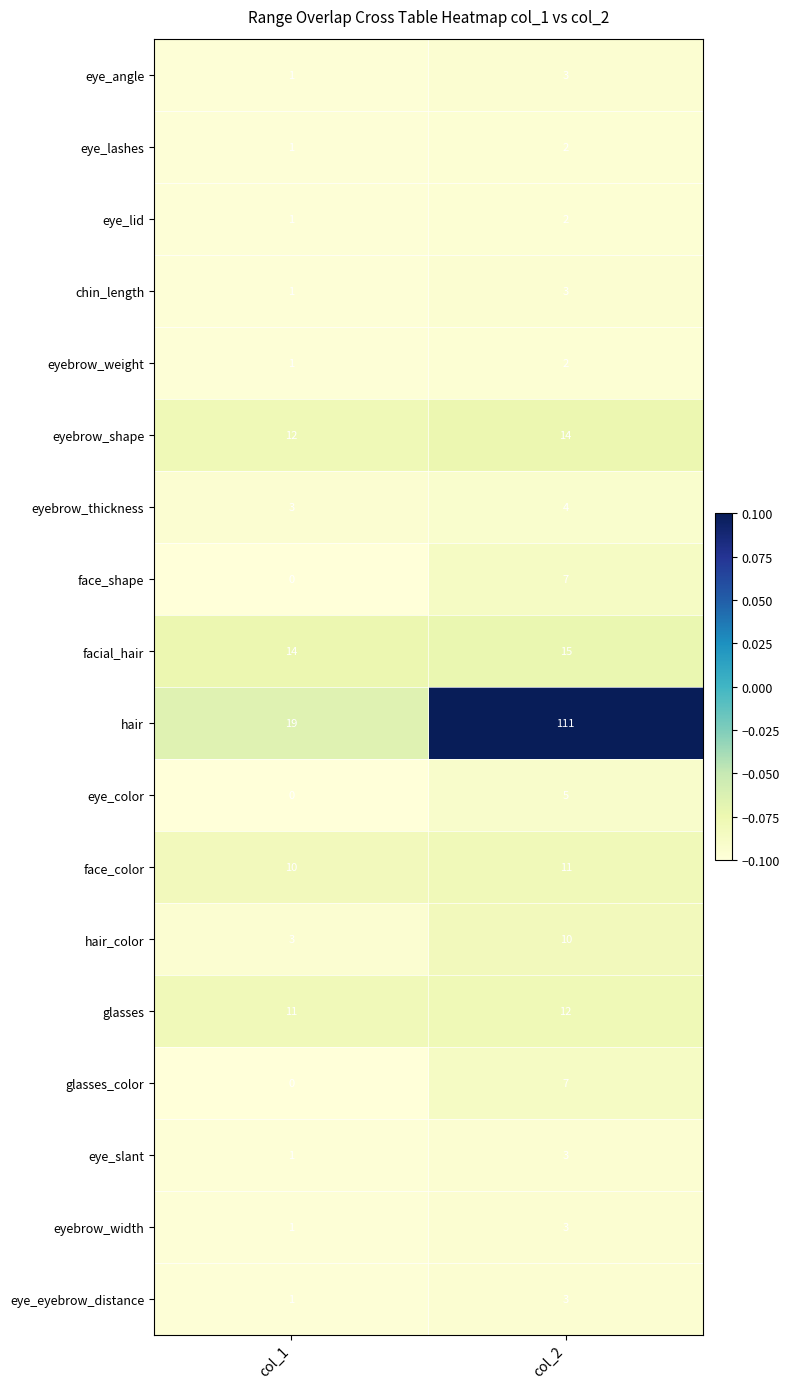

At which label is eyebrow_shape closest to 13?

col_1